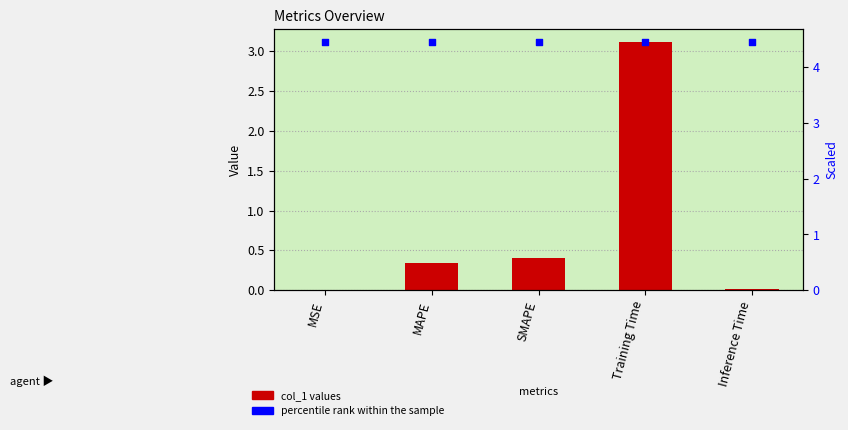

Which series reaches the minimum Y coordinate?

col_1